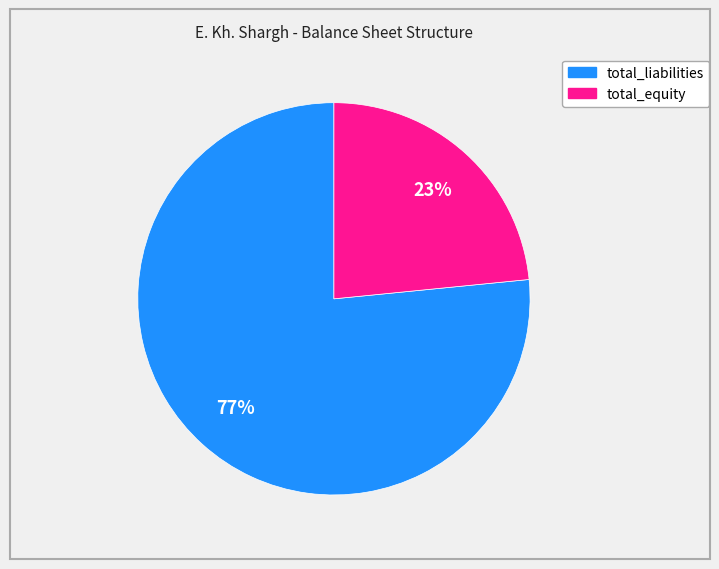

What is the ratio of the value at total_liabilities to the value at total_equity?

3.3